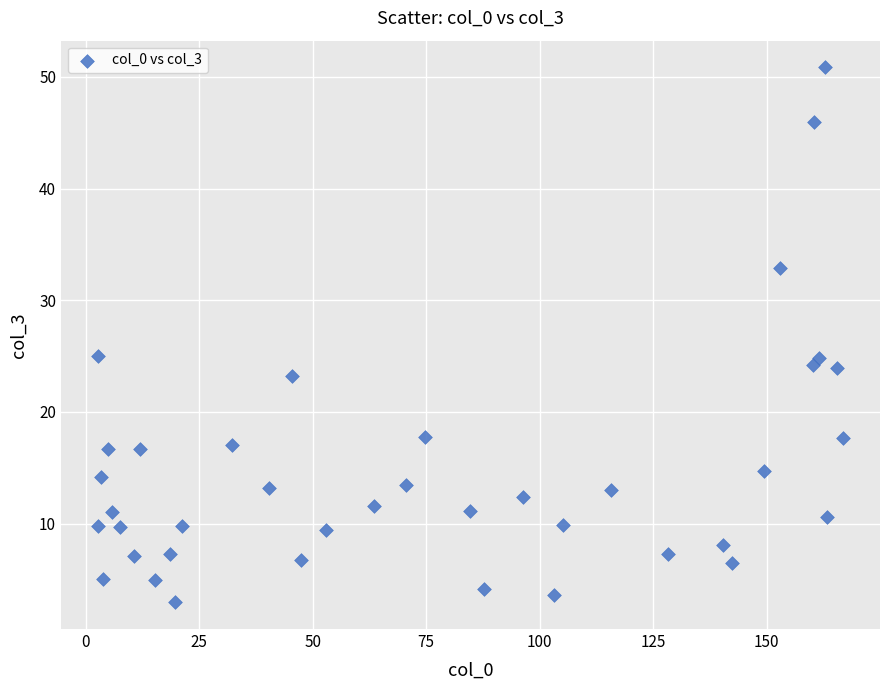

What is the range of X values (max minus min)?

164.0